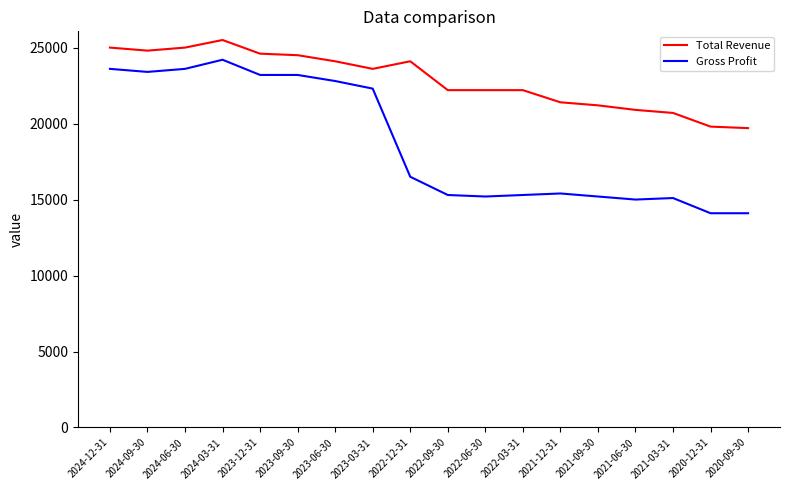

The value of Gross Profit at 2023-03-31 is 22300. True or false?

True